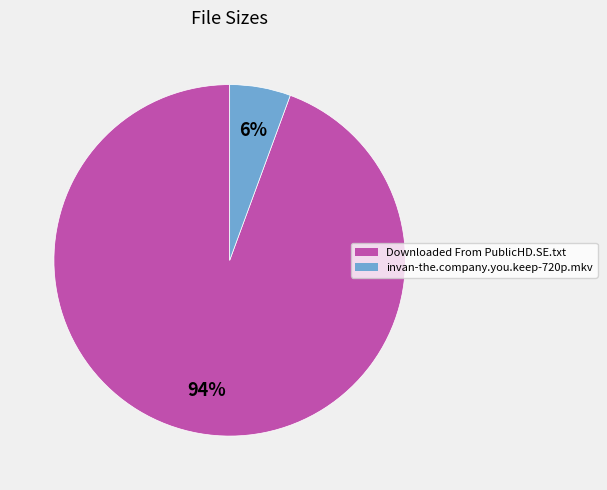

Which category has the smallest portion of the pie?

invan-the.company.you.keep-720p.mkv